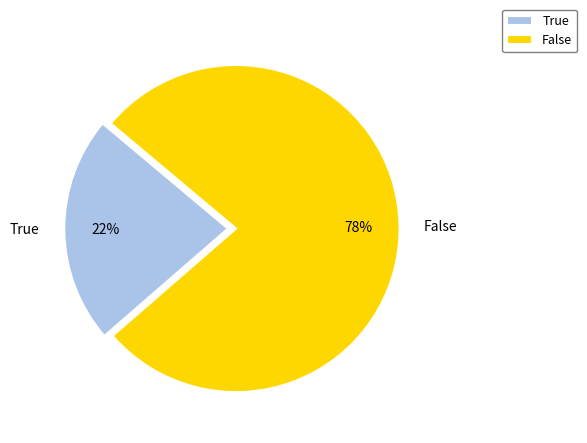

Which has a higher value, True or False?

False